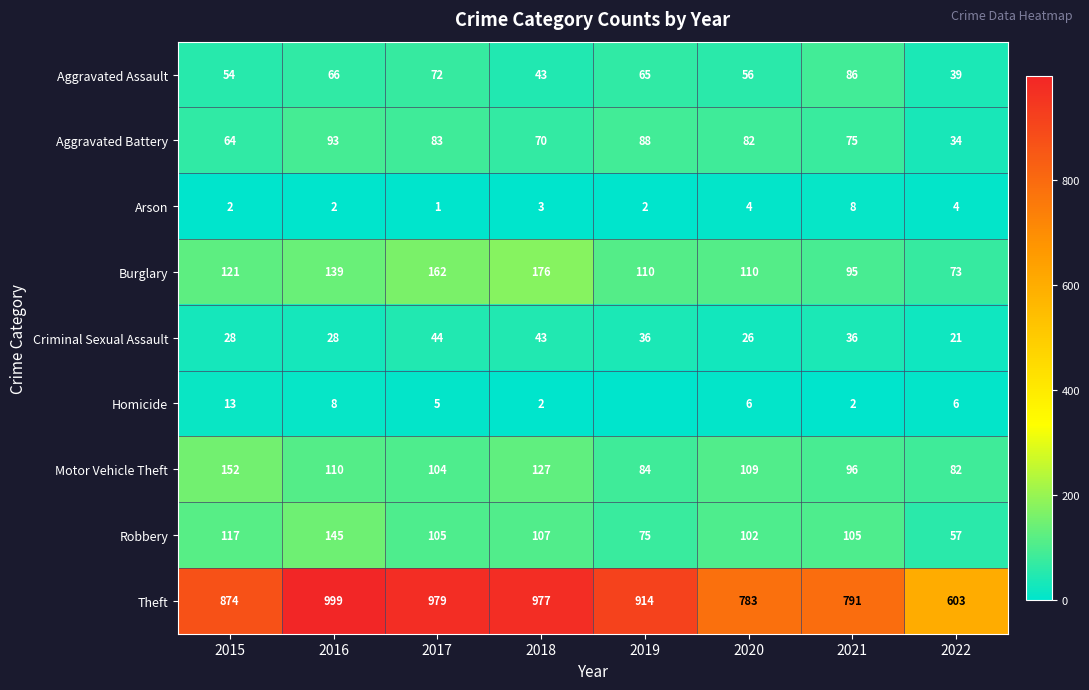

What is the spread (max minus min) of values at 2018?

975